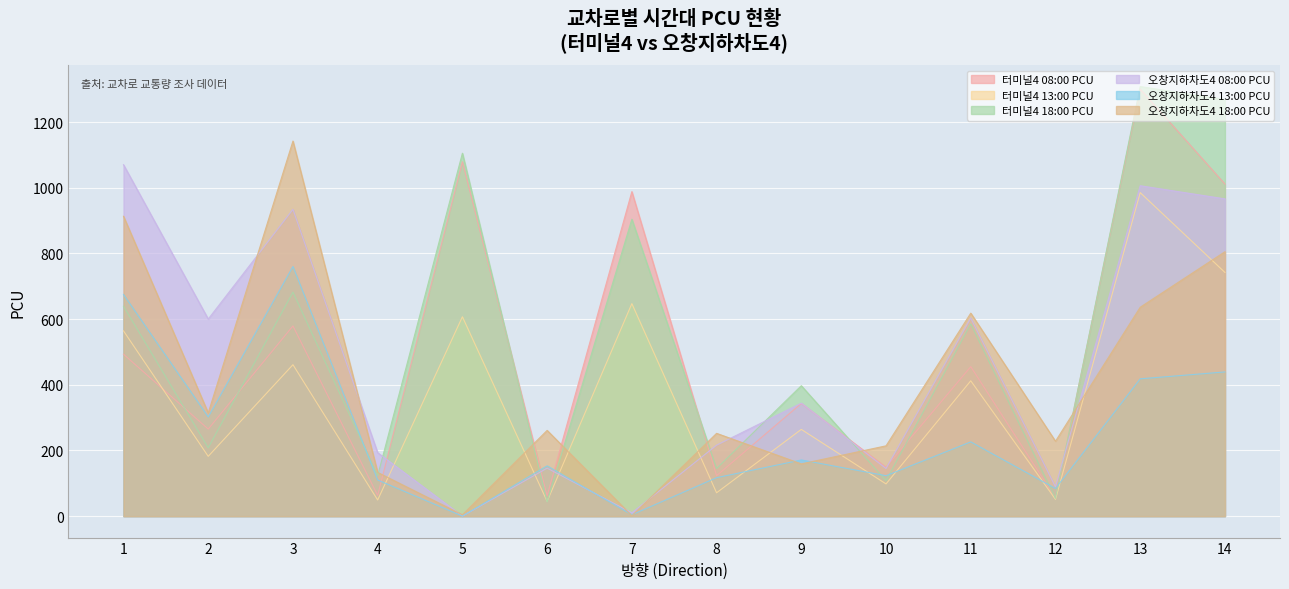

The 오창지하차도4 08:00 PCU series shows 1691 at 14. True or false?

False